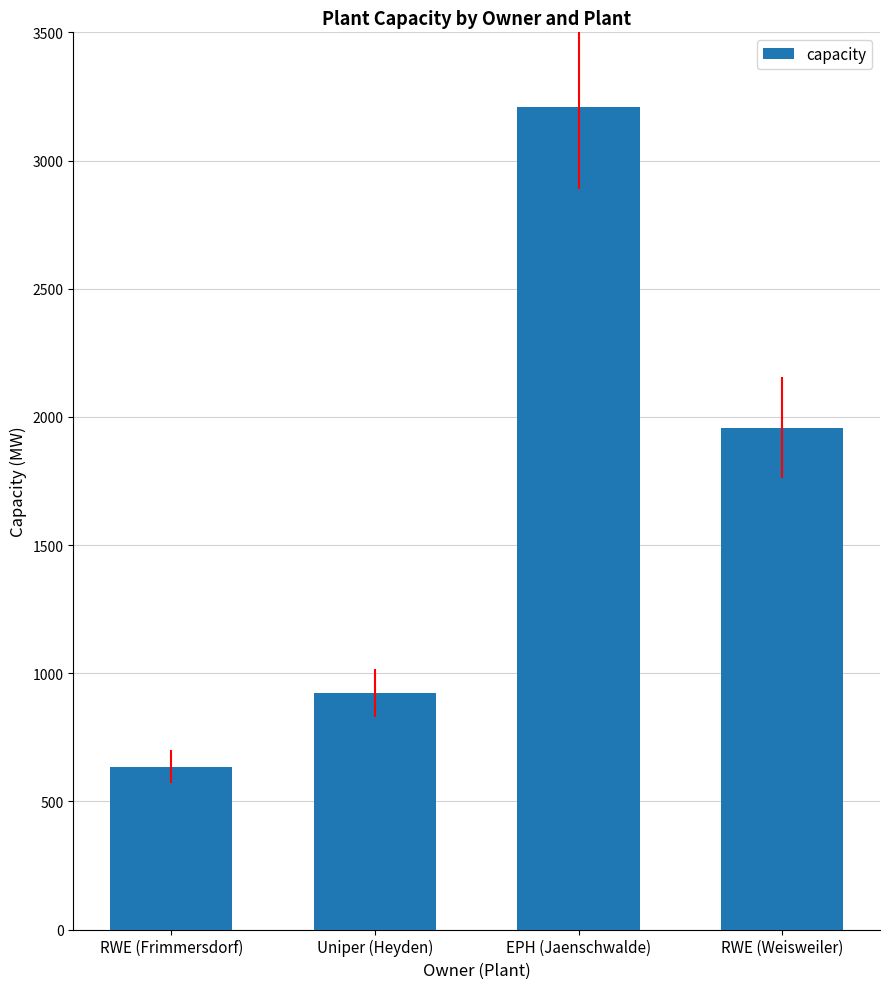

What is the sum of all values?

6726